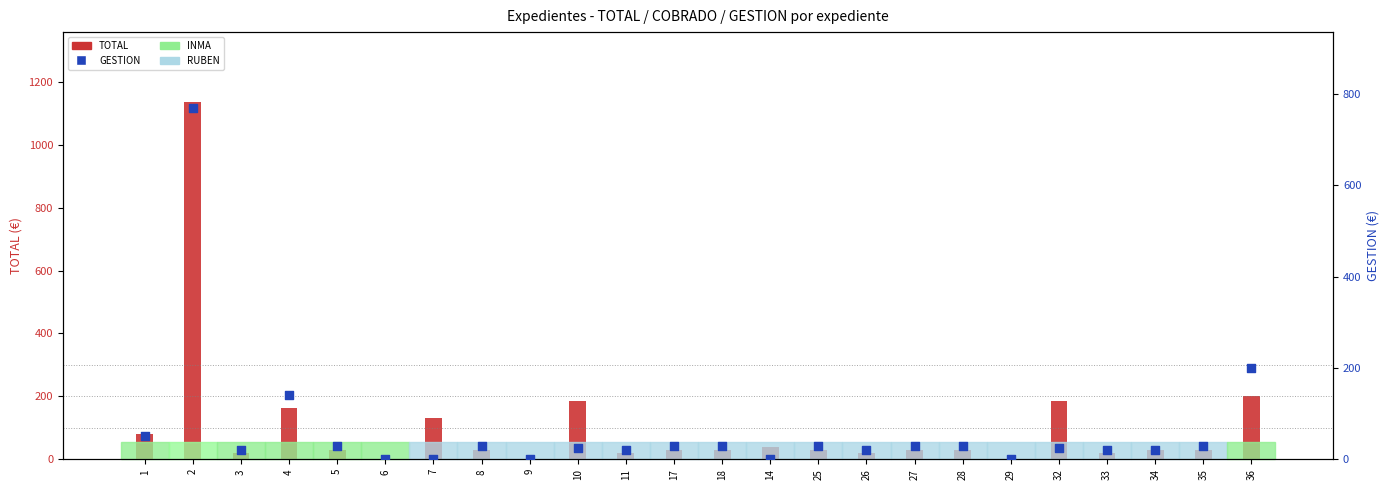

What are all the series names shown in the legend?

TOTAL, GESTION